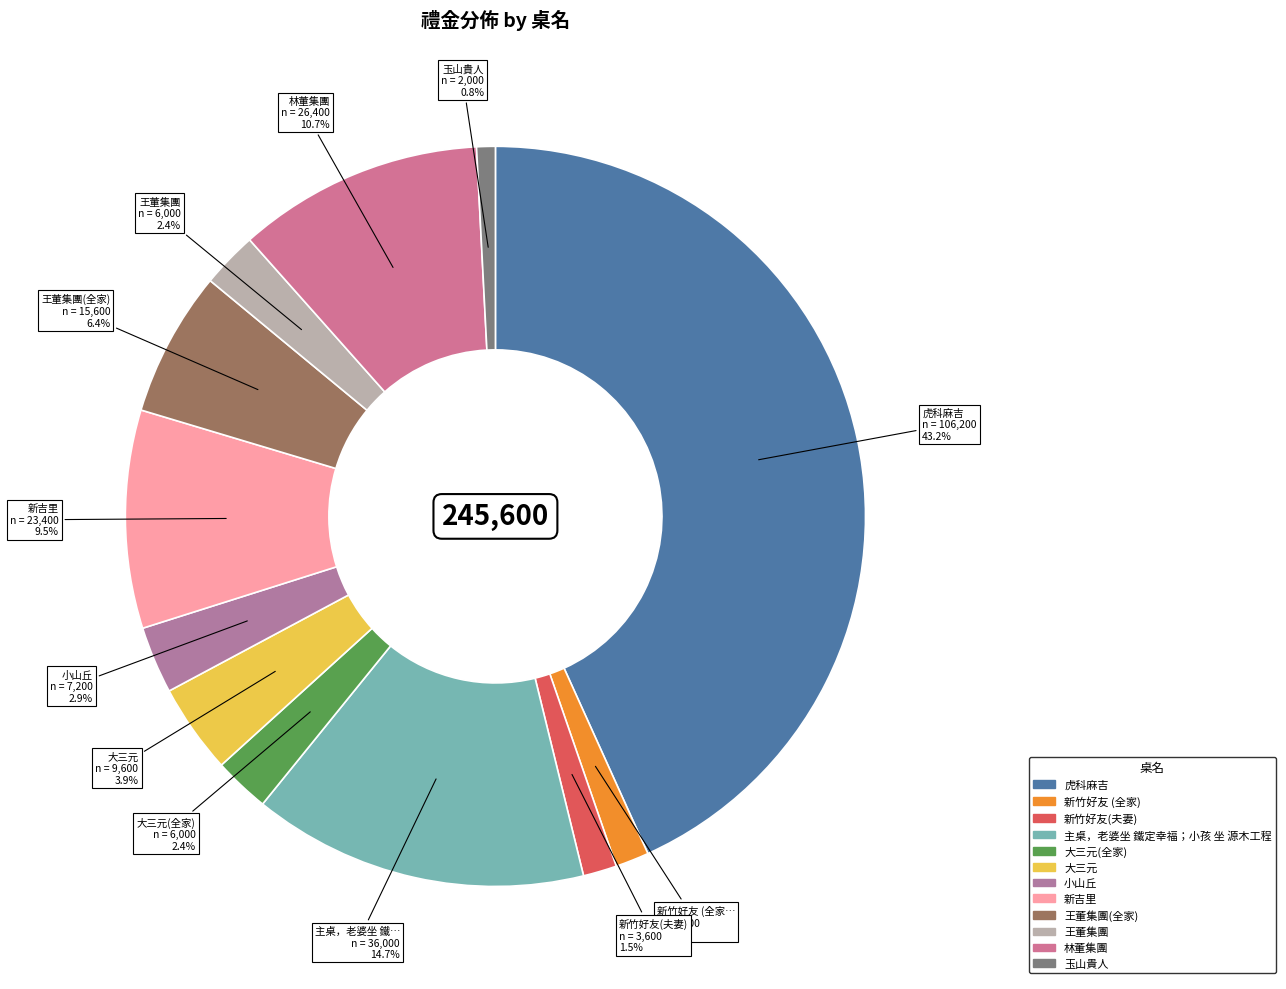

Count the number of slices in the pie.

12